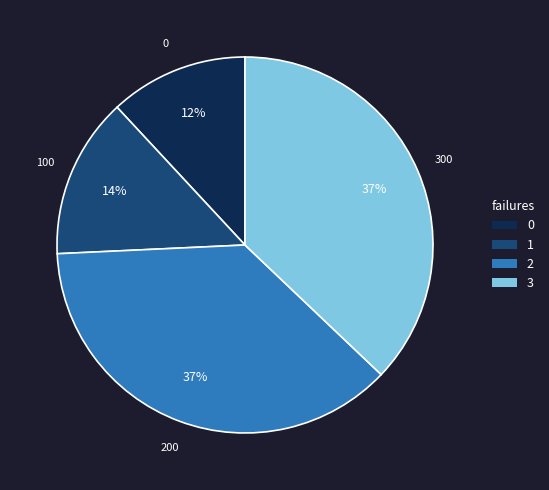

Is there a majority slice in this chart?

No